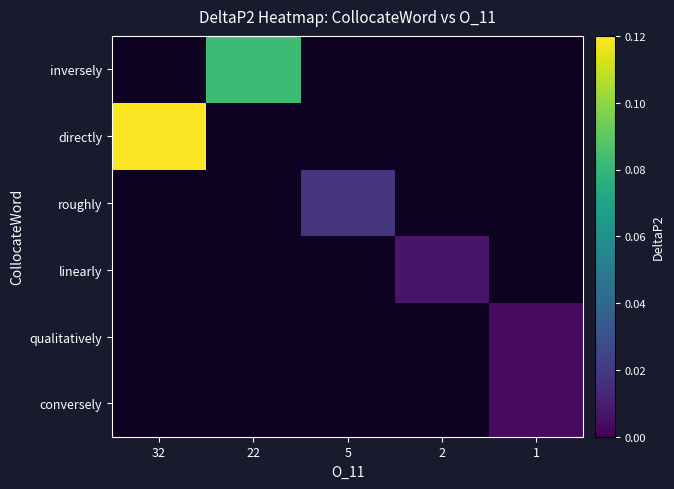

True or false: inversely has a value of 0.1 at 22.

True